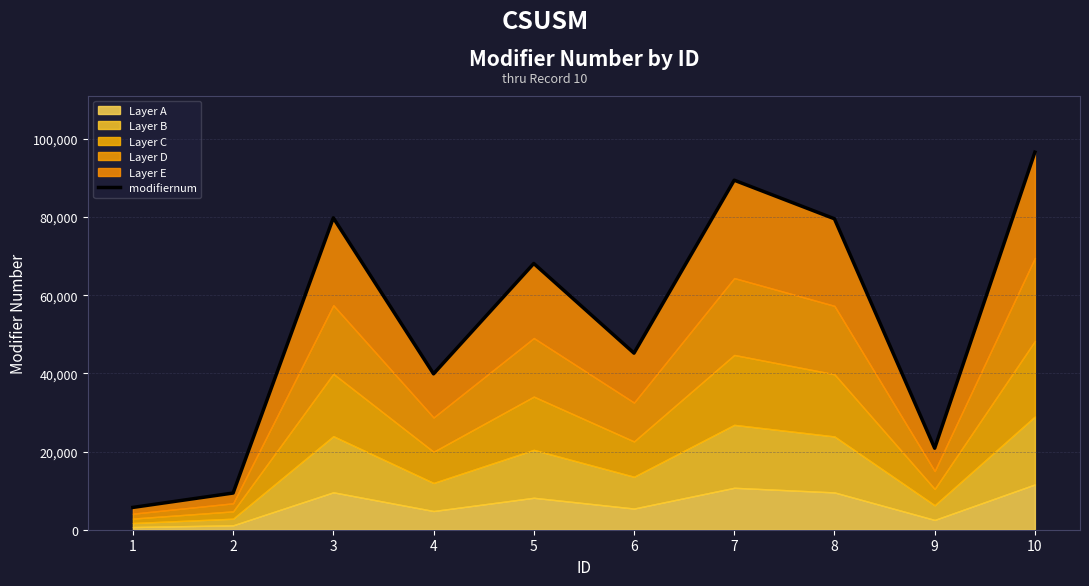

What is the difference between the maximum and minimum values?

90874